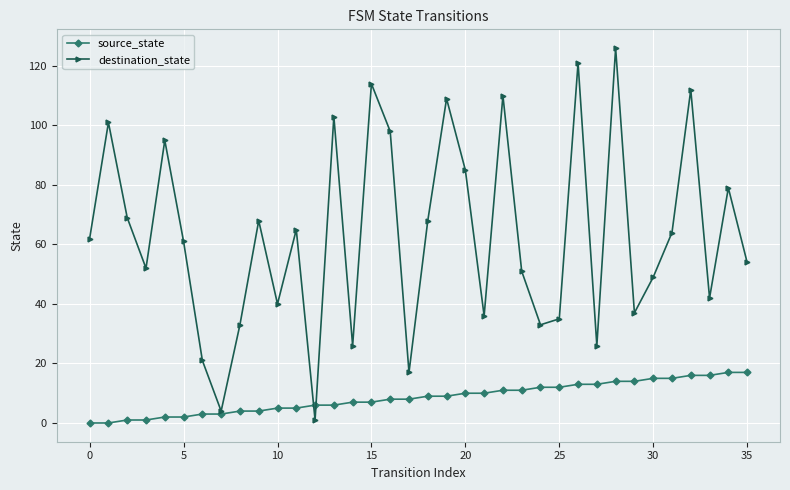

What is the greatest value displayed?

126